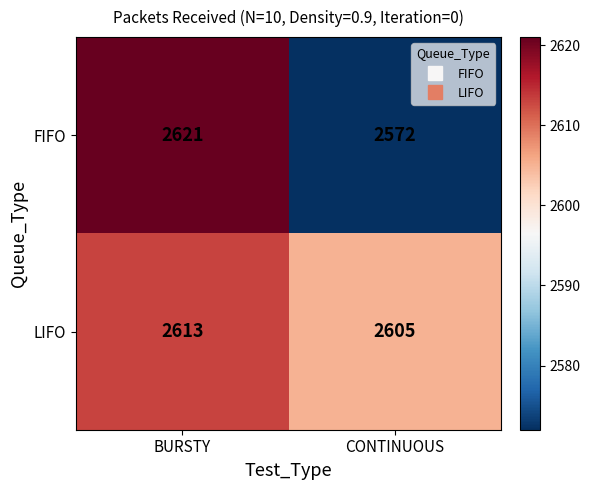

Rank the series by their average value, from lowest to highest.

FIFO, LIFO